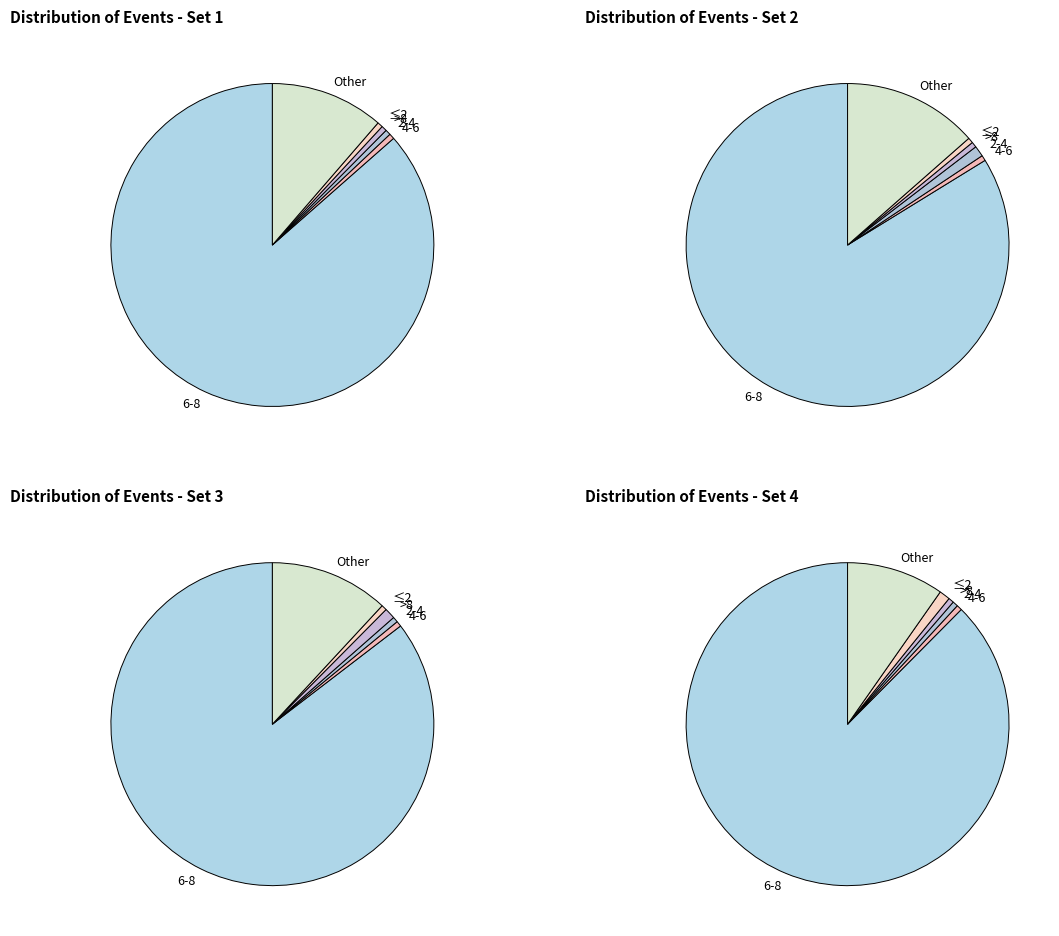

To the nearest percent, what percentage of the pie is Other?

11%